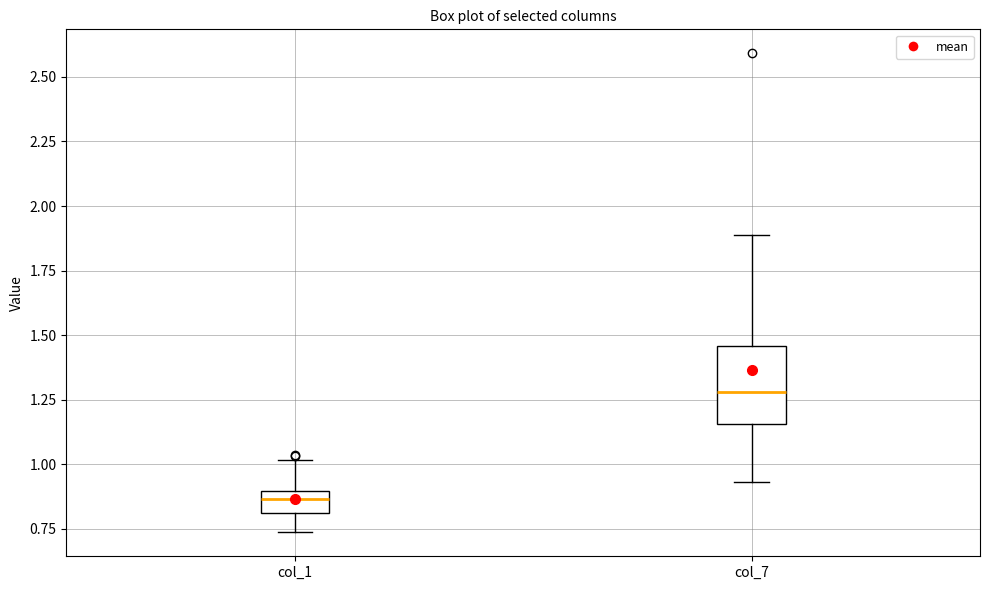

Reading left to right, transcribe this box plot: for each box, give where its median line is, the range the box spans, and where its two whiskers end, as read against the y-axis. The values are not printed on the chart, so give them approximately, as read against the axis.

col_1: median 0.85, box 0.80 to 0.90, whiskers 0.75 to 1.00
col_7: median 1.30, box 1.15 to 1.45, whiskers 0.95 to 1.90